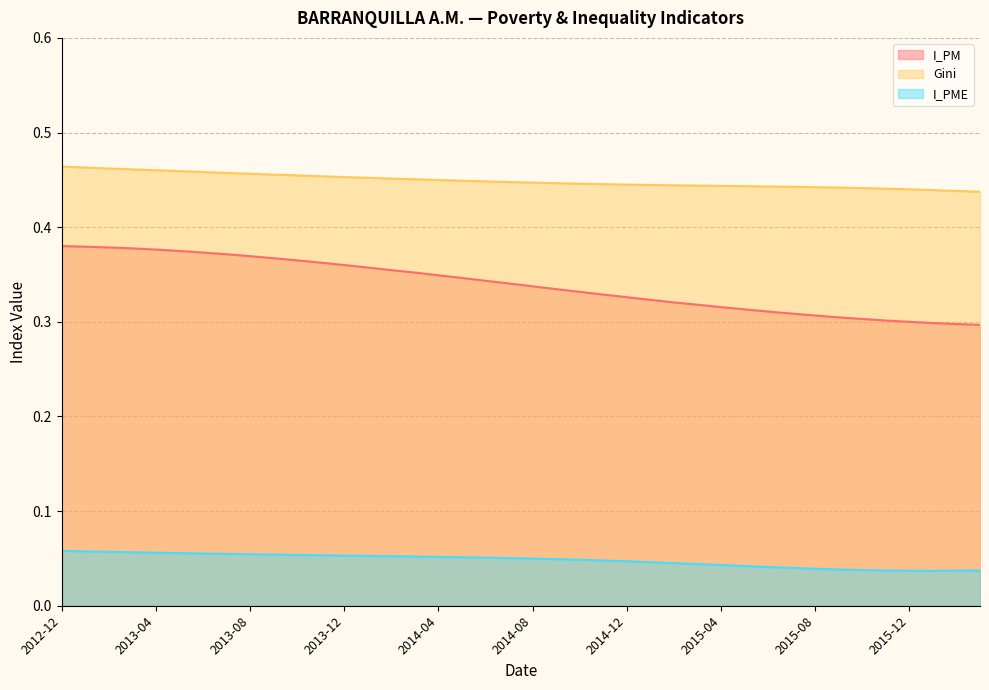

At which category does the chart reach its peak across all series?

2012-12